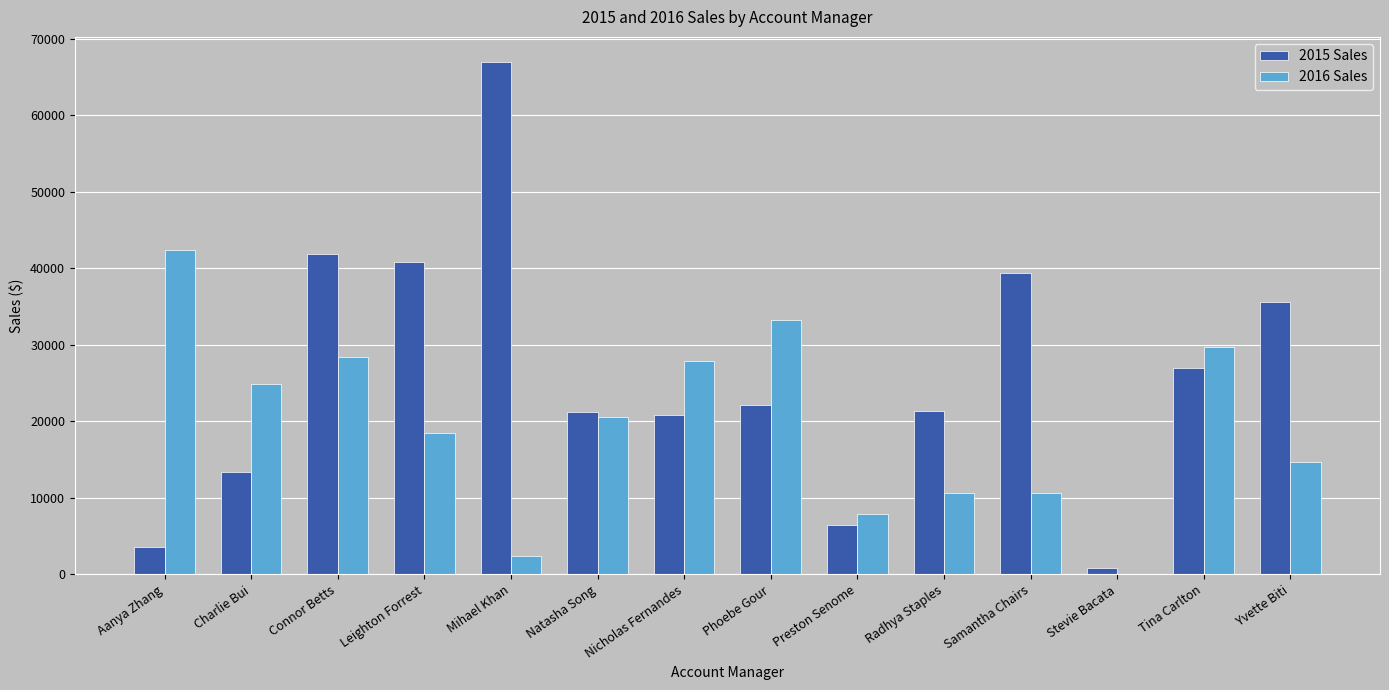

What are all the series names shown in the legend?

2015 Sales, 2016 Sales